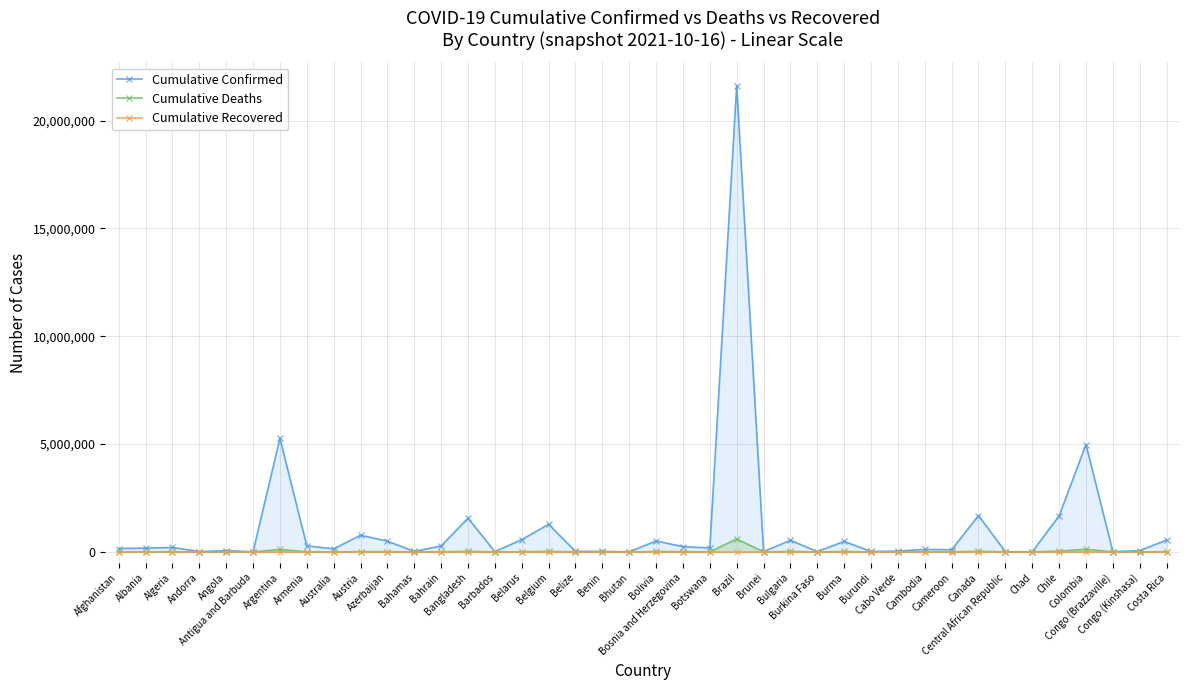

What value does the Cumulative Confirmed series have at Brazil?

21627476